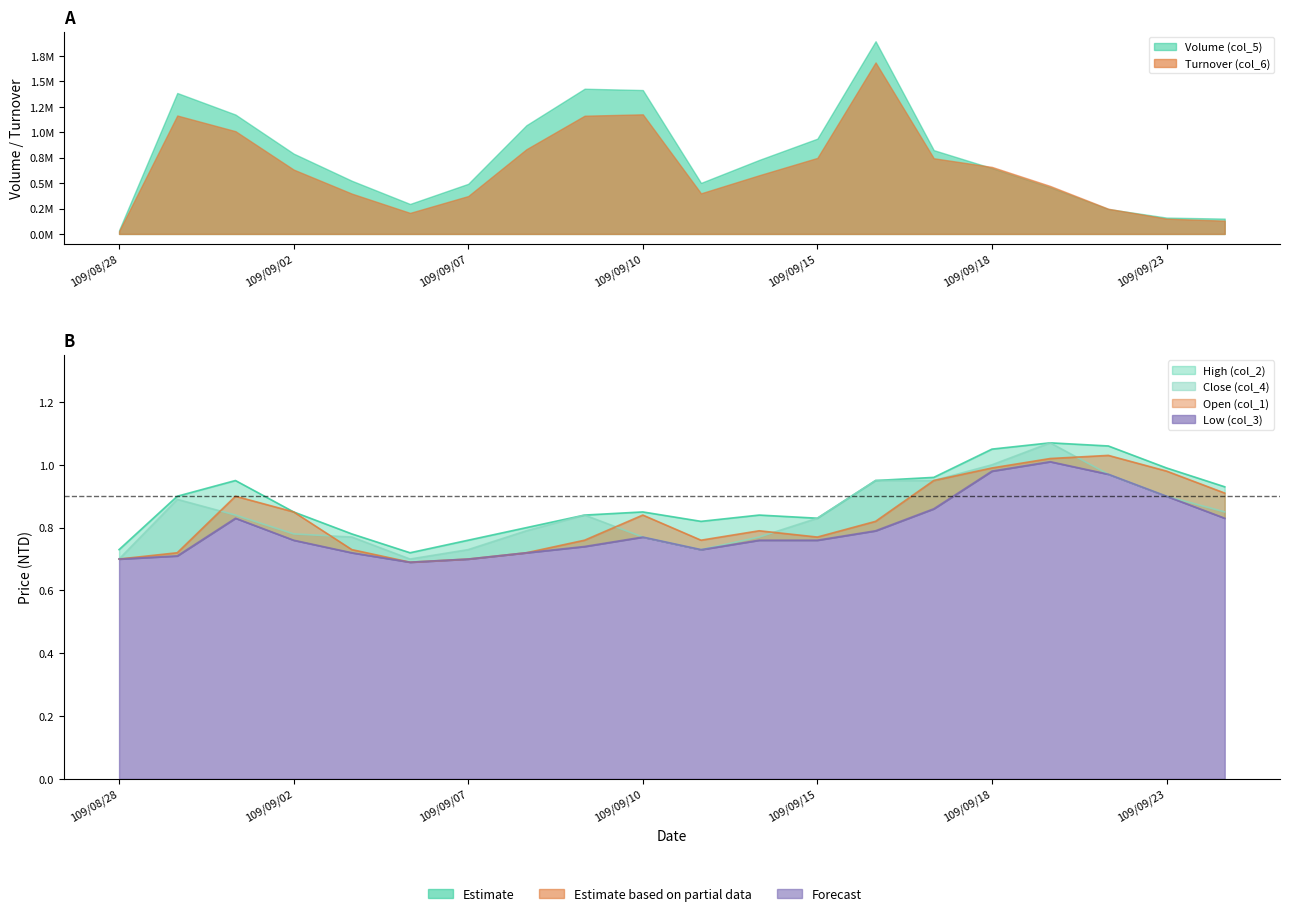

What is the approximate value of Low (col_3) at 109/09/16?

0.8